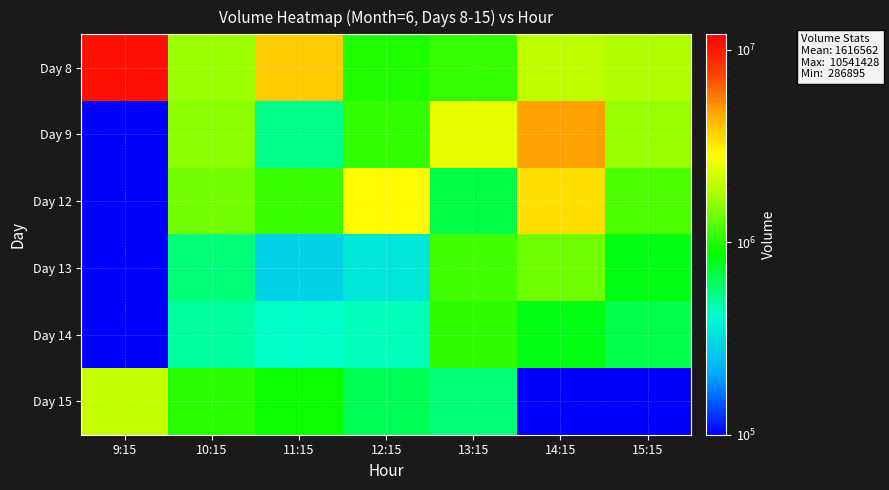

Reading left to right, transcribe all the data shown in this chart.

Day 8: 9:15=10541428	10:15=1671655	11:15=3794073	12:15=992600	13:15=1086890	14:15=1960996	15:15=1815417
Day 9: 9:15=1	10:15=1536242	11:15=535245	12:15=1072993	13:15=2502257	14:15=4748575	15:15=1633078
Day 12: 9:15=1	10:15=1407587	11:15=1113568	12:15=2940687	13:15=685167	14:15=3392666	15:15=1193310
Day 13: 9:15=1	10:15=562467	11:15=286895	12:15=348418	13:15=1126037	14:15=1393118	15:15=806452
Day 14: 9:15=1	10:15=497392	11:15=424100	12:15=448768	13:15=1042666	14:15=802030	15:15=662948
Day 15: 9:15=2033185	10:15=1033057	11:15=902557	12:15=641904	13:15=559814	14:15=1	15:15=1